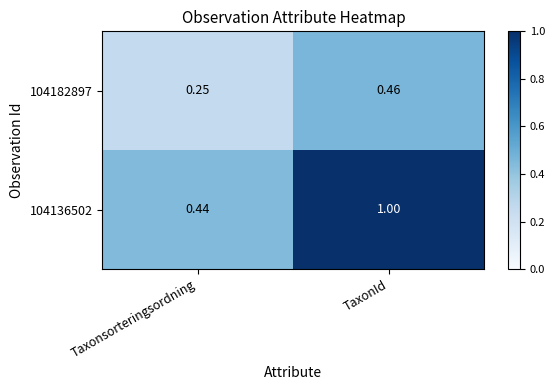

Where is 104182897 nearest to the value 0?

Taxonsorteringsordning